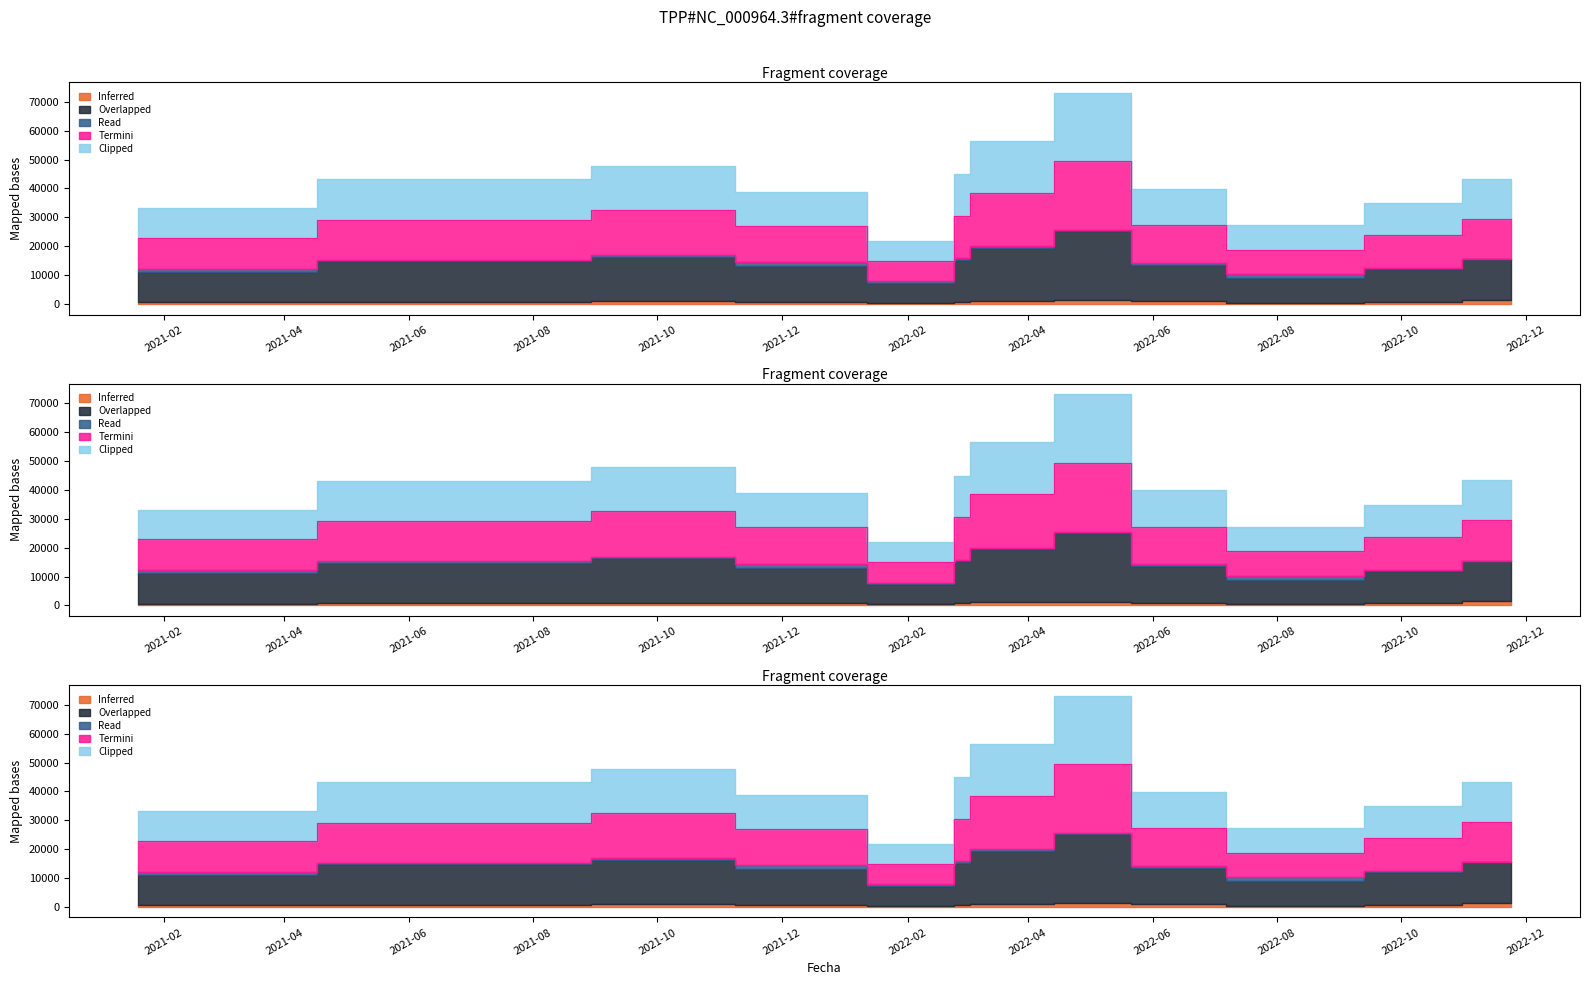

What is the difference between the maximum and minimum values in the Read series?

2775